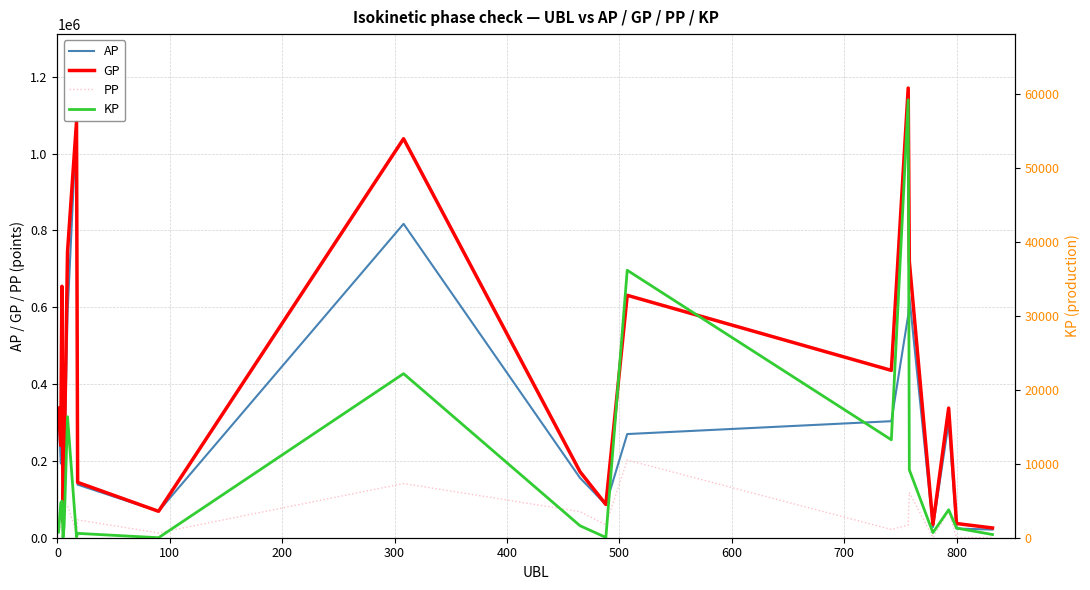

What are all the series names shown in the legend?

AP, GP, PP, KP